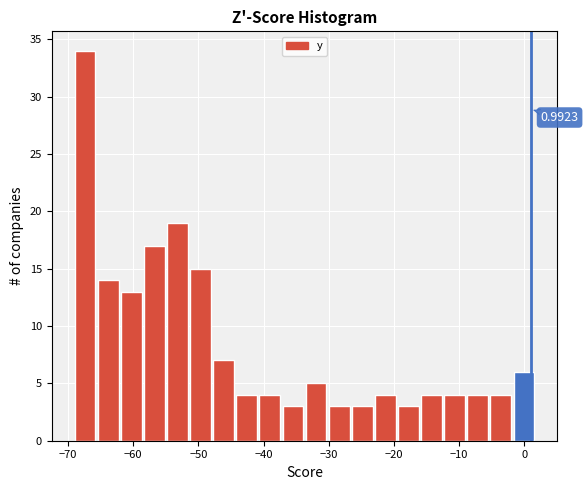

Around what value on the x-axis is the tallest bar? Give the approximate position of its centre, as read against the axis.

-67